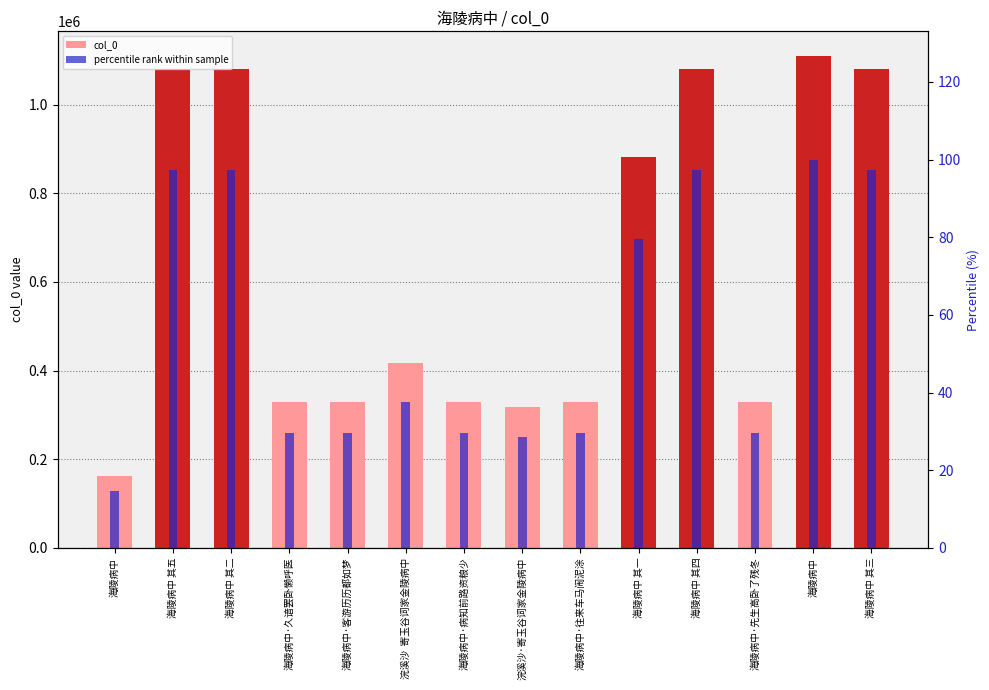

Which series changed the most between 海陵病中 and 海陵病中 其三?

col_0